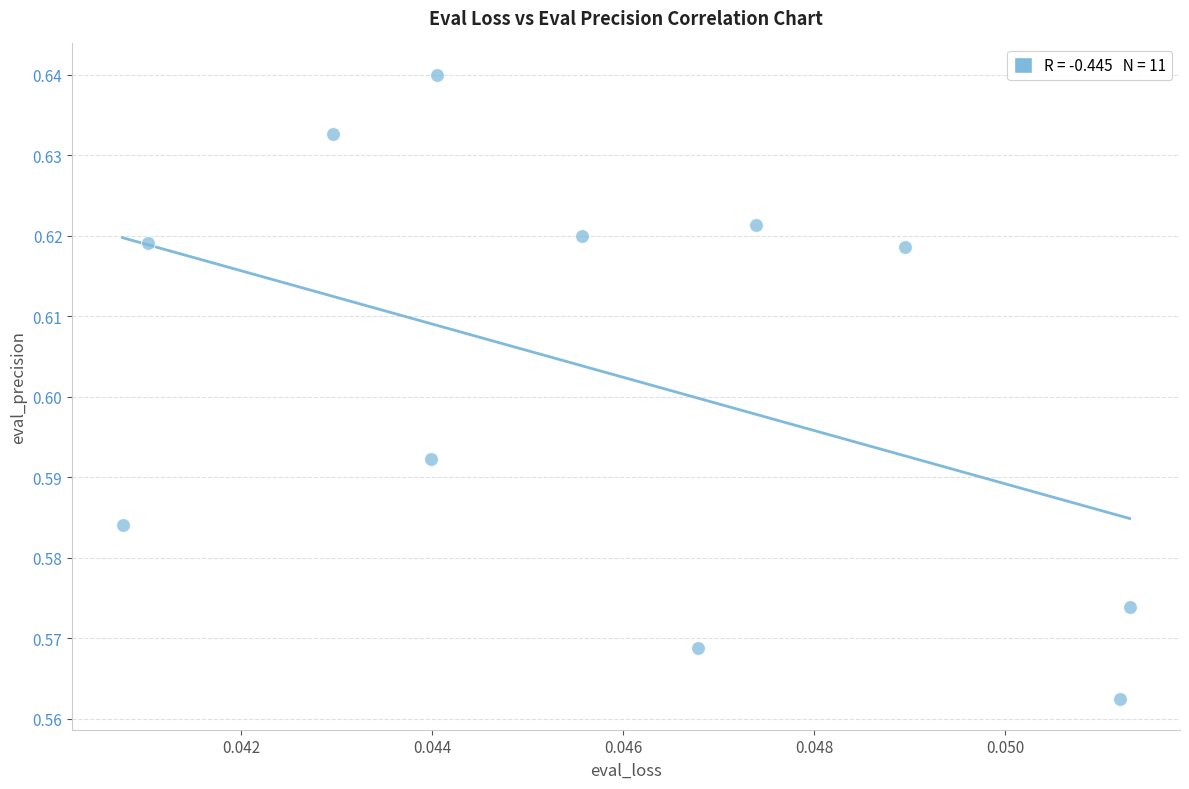

Count the number of points in this scatter plot.

11